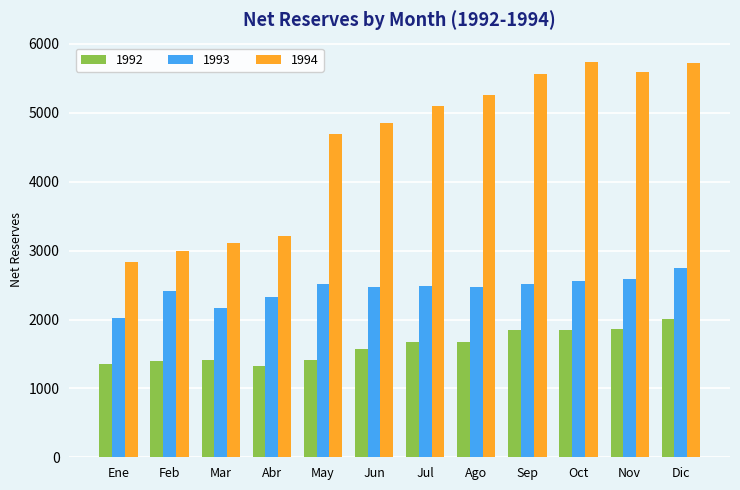

What is the difference between the maximum and minimum values in the 1992 series?

674.7